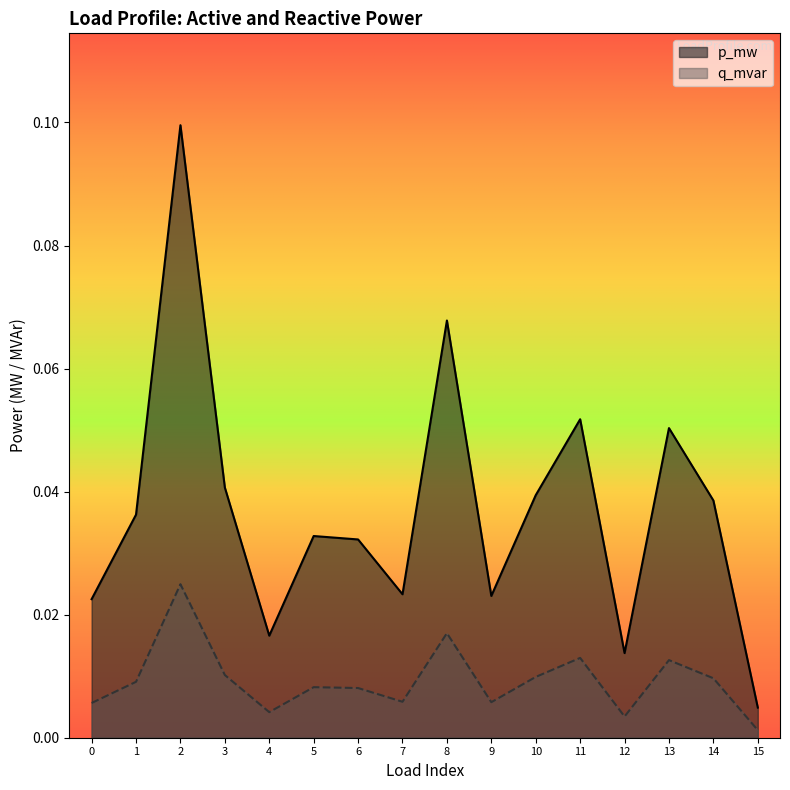

True or false: q_mvar and p_mw intersect in this chart.

False